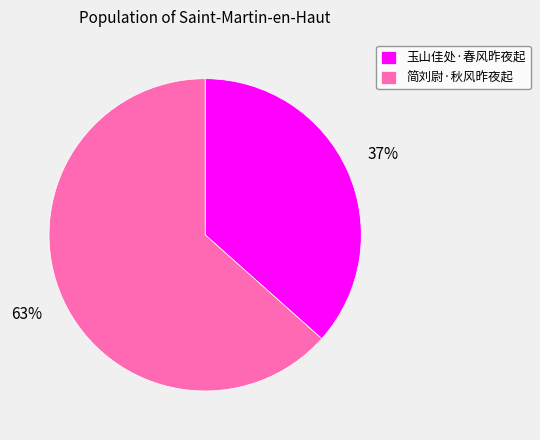

Is 玉山佳处·春风昨夜起 the majority of the pie?

No